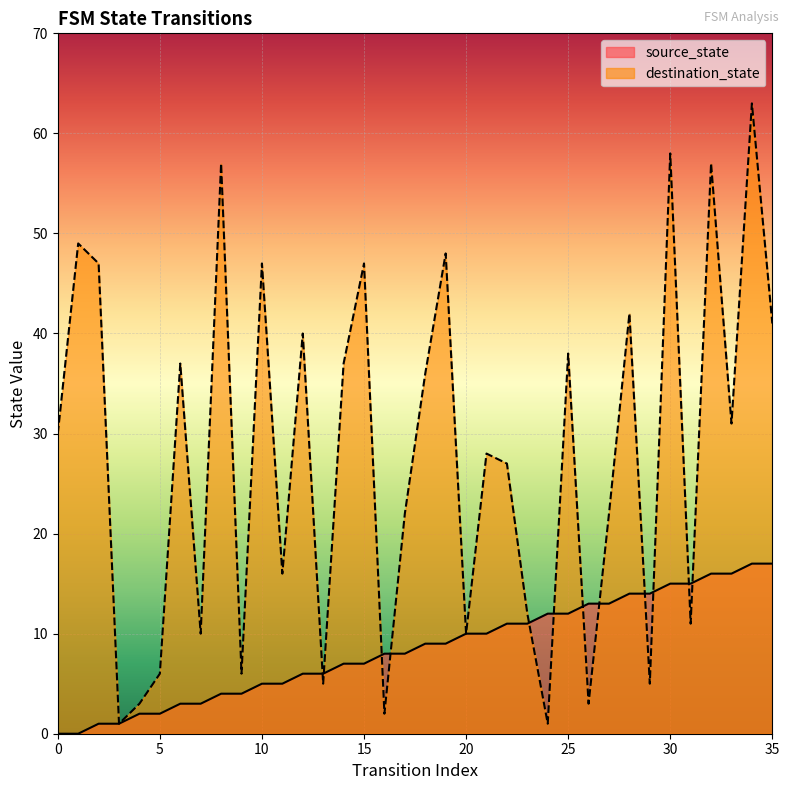

What is the value of the source_state point at the 8th from the left?

3